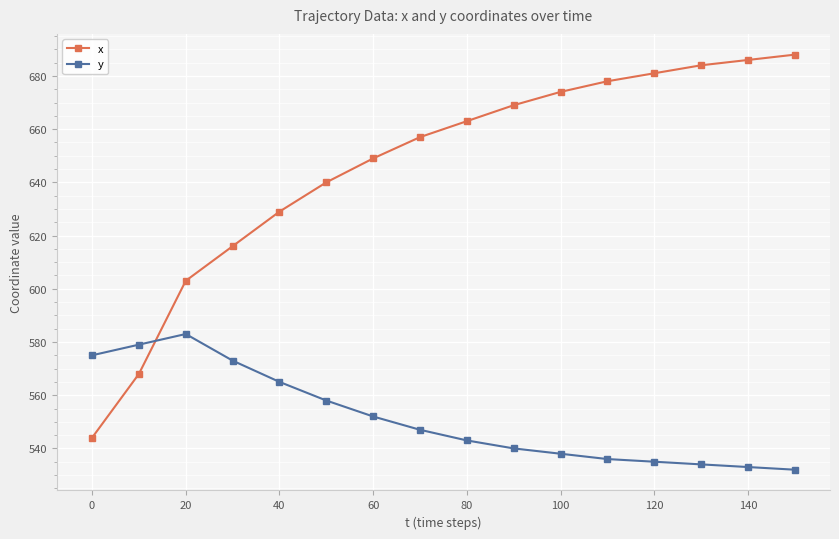

True or false: x and y cross at least once.

True